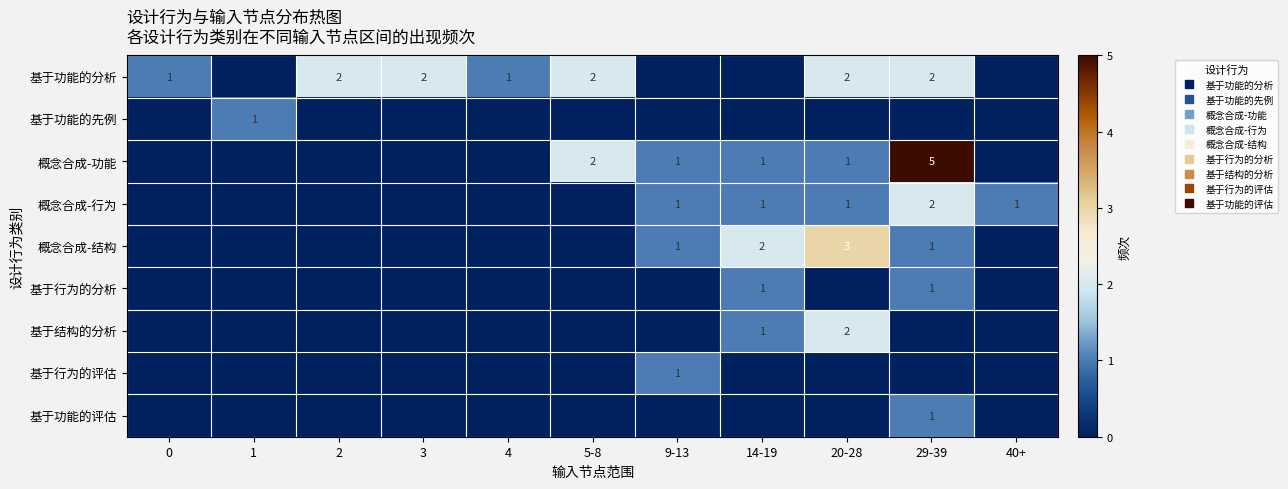

Which series changed the most between 0 and 5-8?

概念合成-功能